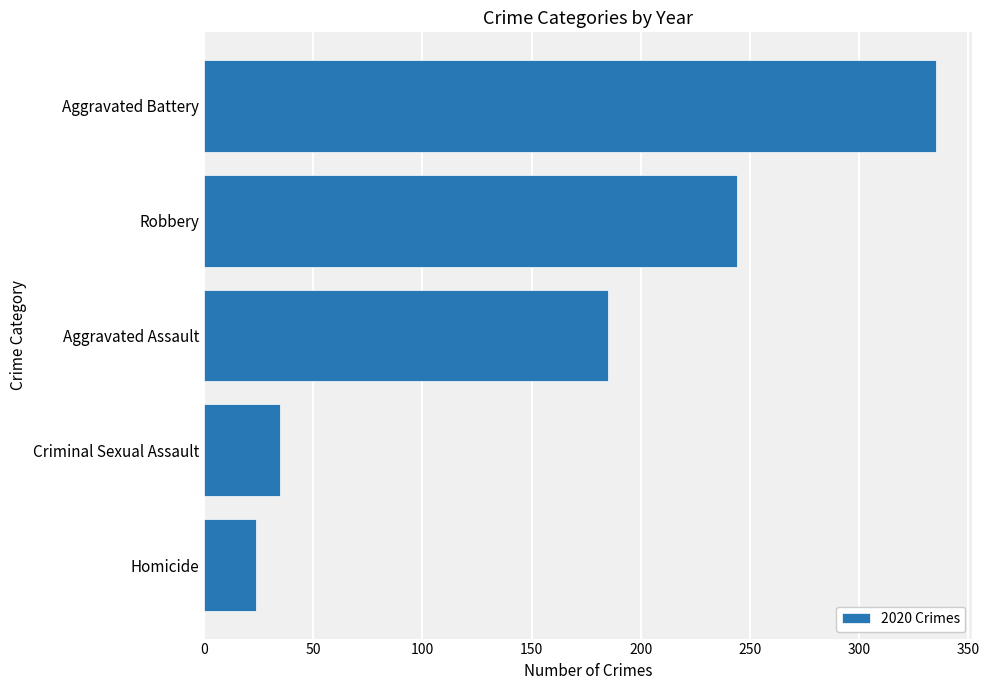

Is it true that the value at Aggravated Battery is 193?

False